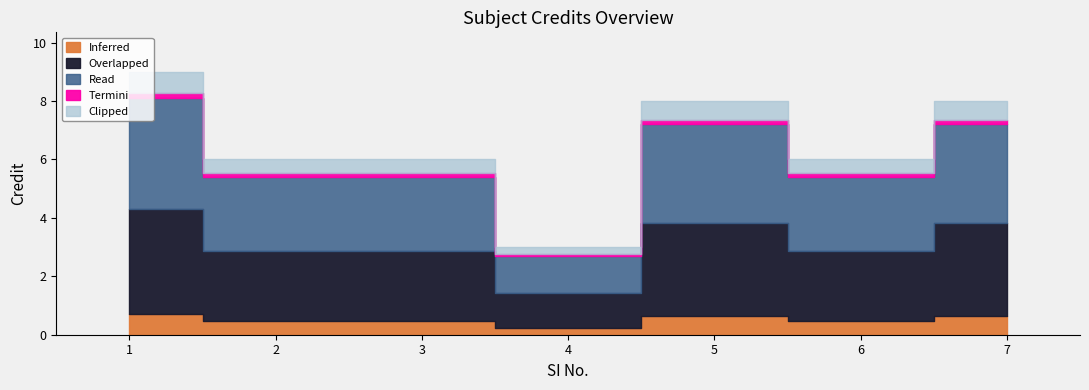

At which label is the value closest to 6?

2